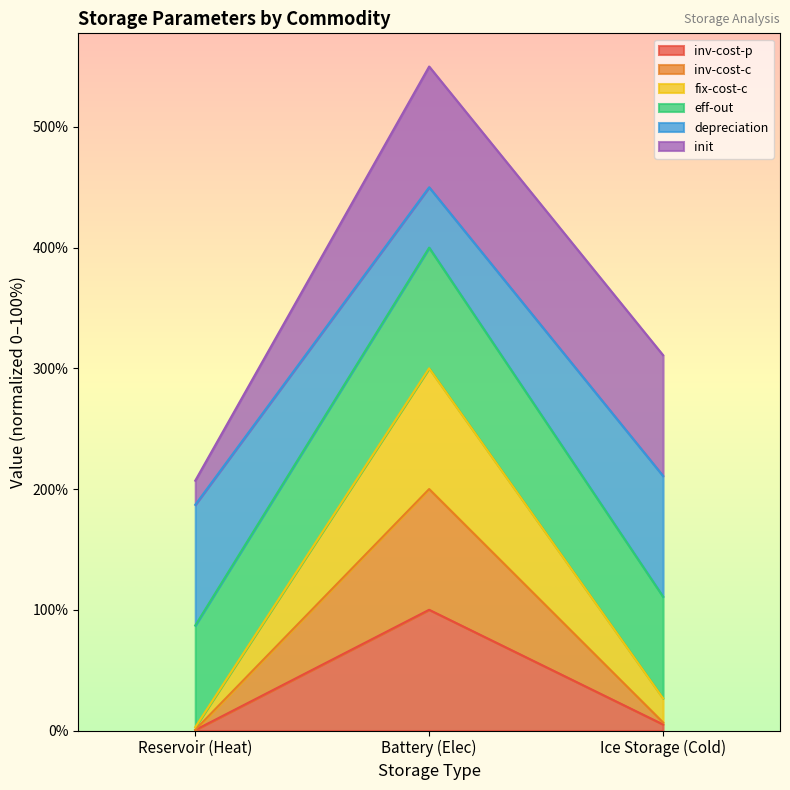

At which label does inv-cost-p reach its peak?

Battery (Elec)